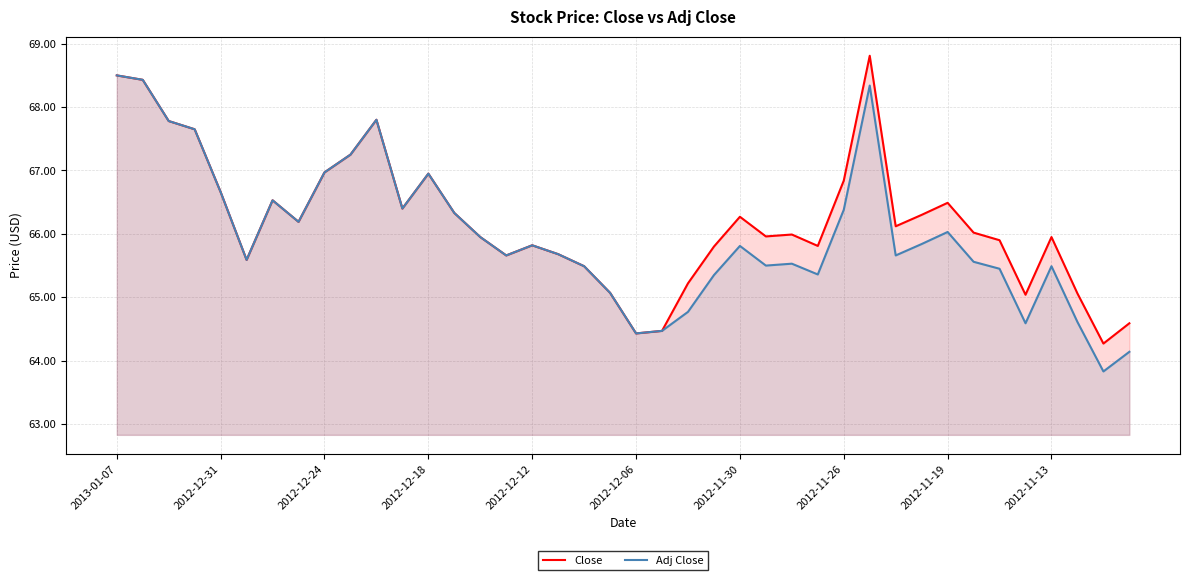

How many lines are shown in the chart?

2